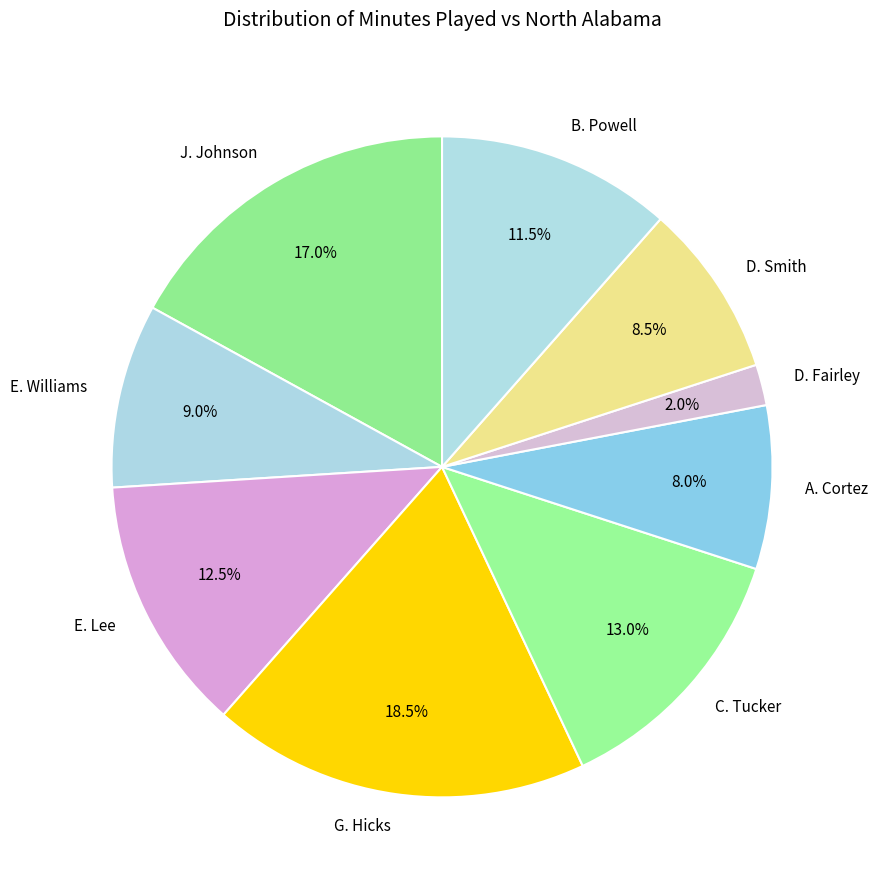

Which slice is the largest?

G. Hicks